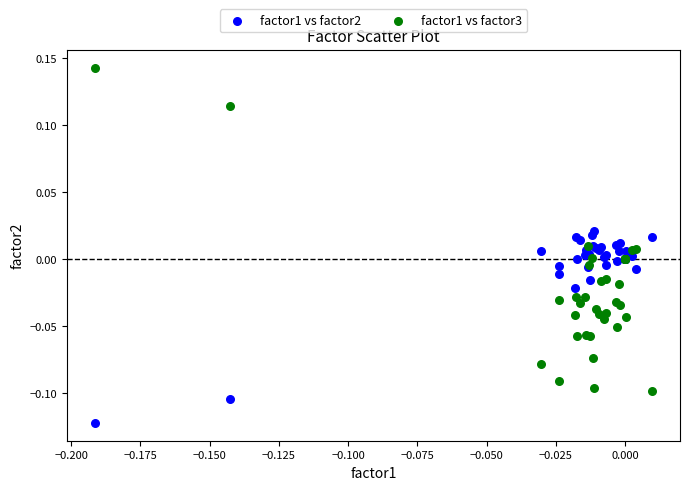

What are all the series names shown in the legend?

factor1 vs factor2, factor1 vs factor3